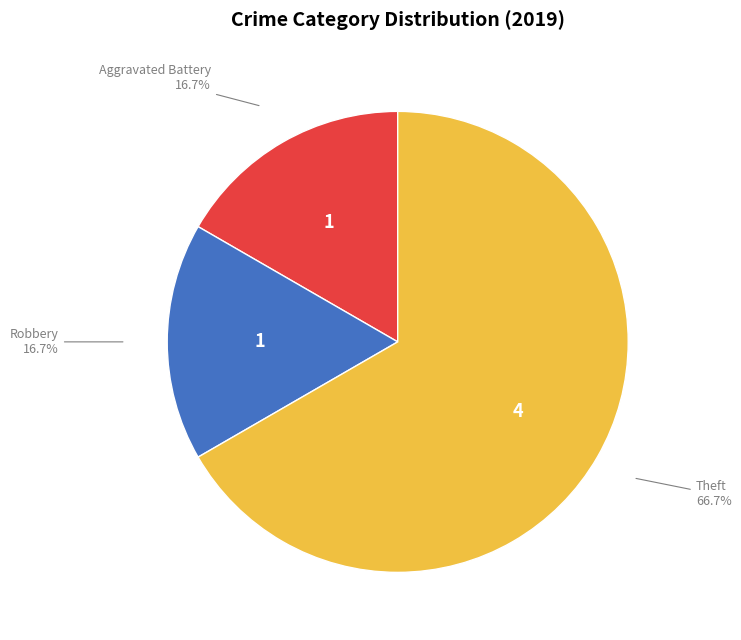

What is the majority slice?

Theft